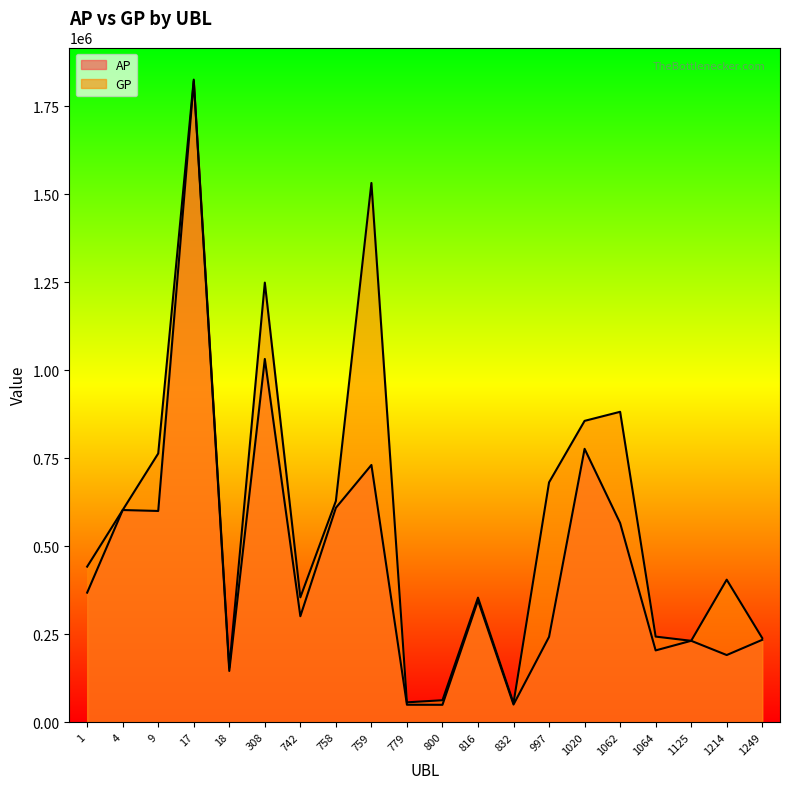

How many values in the AP series exceed 345696?

9